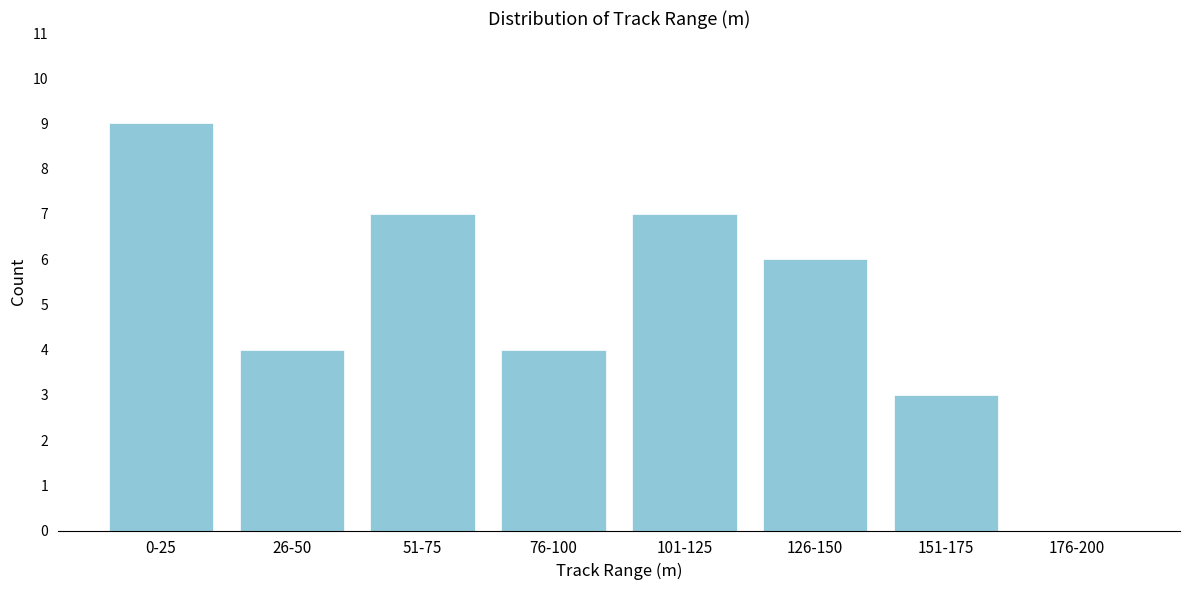

Reading left to right, list all the values displayed in this chart.

0-25=9	26-50=4	51-75=7	76-100=4	101-125=7	126-150=6	151-175=3	176-200=0